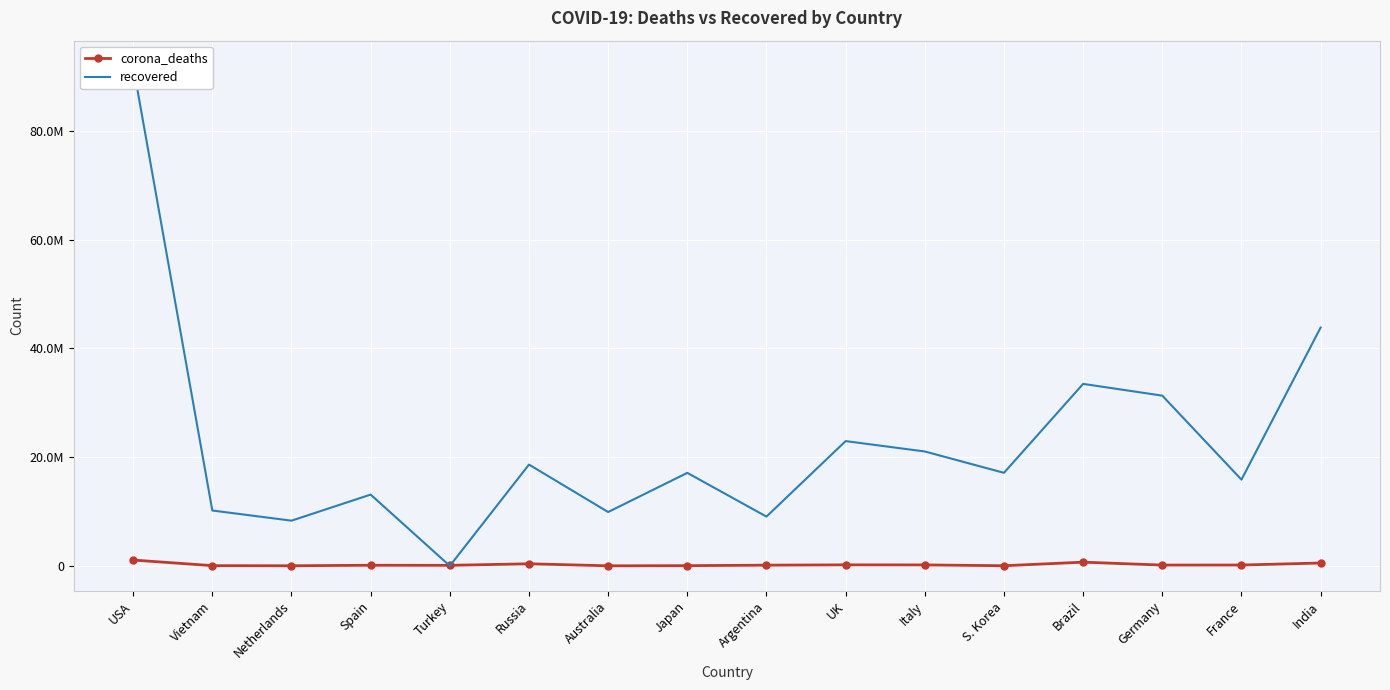

Reading left to right, extract all data points from this chart.

corona_deaths: USA=1071420	Vietnam=43117	Netherlands=22600	Spain=112600	Turkey=100400	Russia=384441	Australia=13957	Japan=39880	Argentina=129711	UK=188242	Italy=175595	S. Korea=26876	Brazil=684029	Germany=147494	France=154093	India=527911
recovered: USA=92023741	Vietnam=10187787	Netherlands=8316044	Spain=13113979	Turkey=0	Russia=18635574	Australia=9906176	Japan=17110166	Argentina=9064882	UK=22954691	Italy=21046229	S. Korea=17120321	Brazil=33480980	Germany=31317600	France=15867601	India=43845680